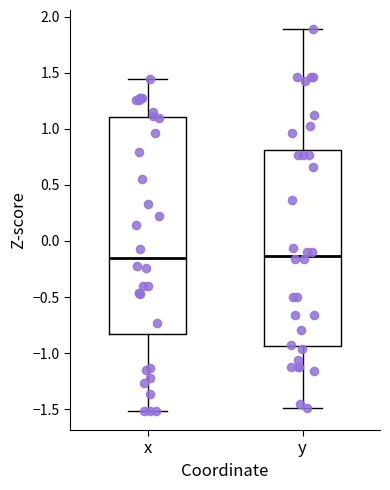

Where does the lower whisker of the box for y end on the y-axis? The values are not printed on the chart, so give them approximately, as read against the axis.

-1.50